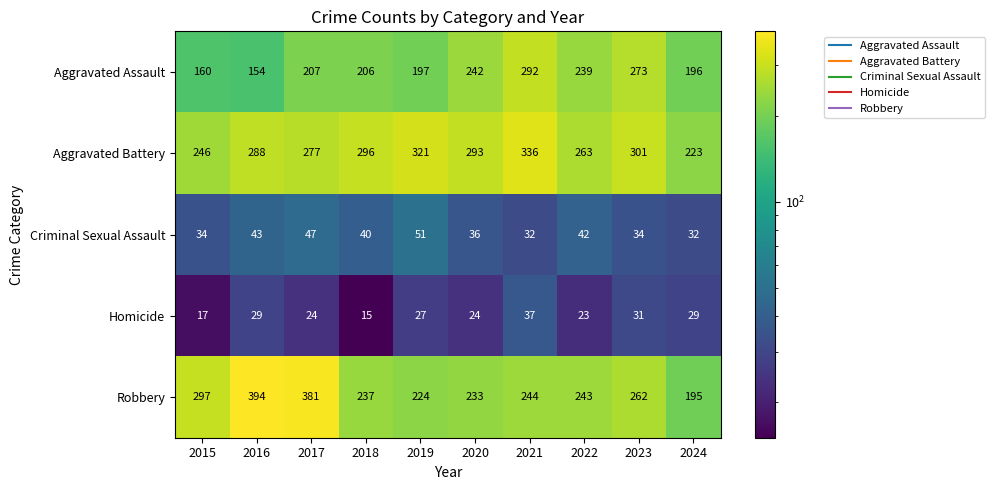

Which series changed the most between 2017 and 2023?

Robbery